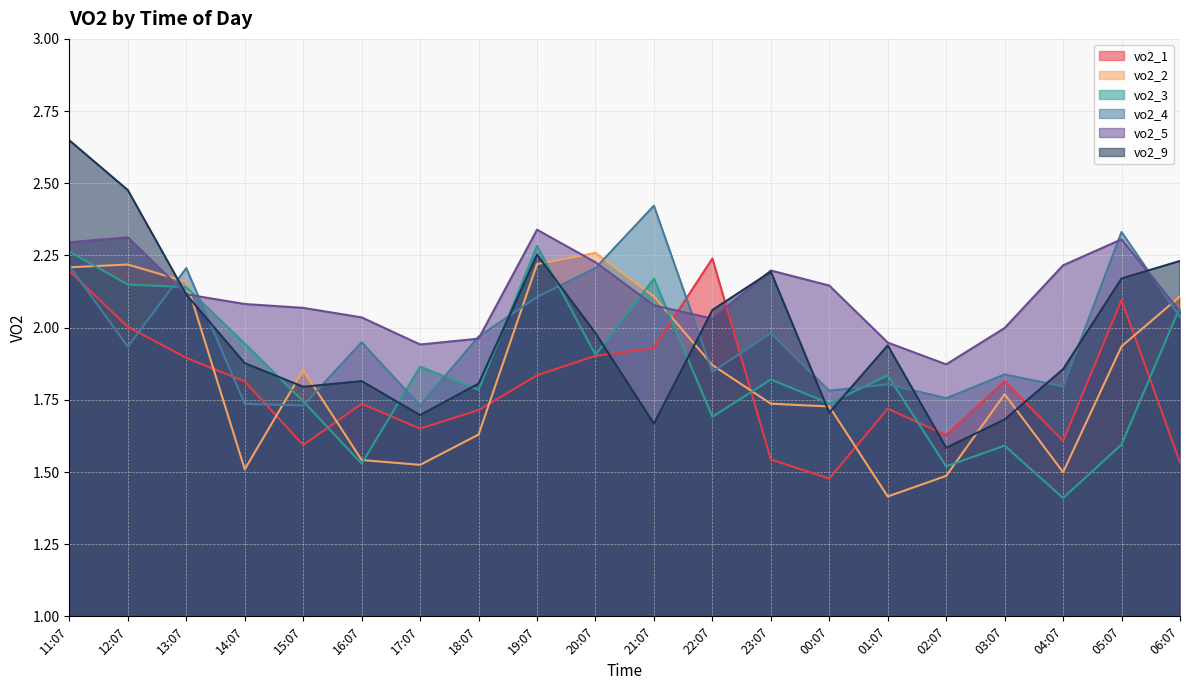

What are all the series names shown in the legend?

vo2_1, vo2_2, vo2_3, vo2_4, vo2_5, vo2_9